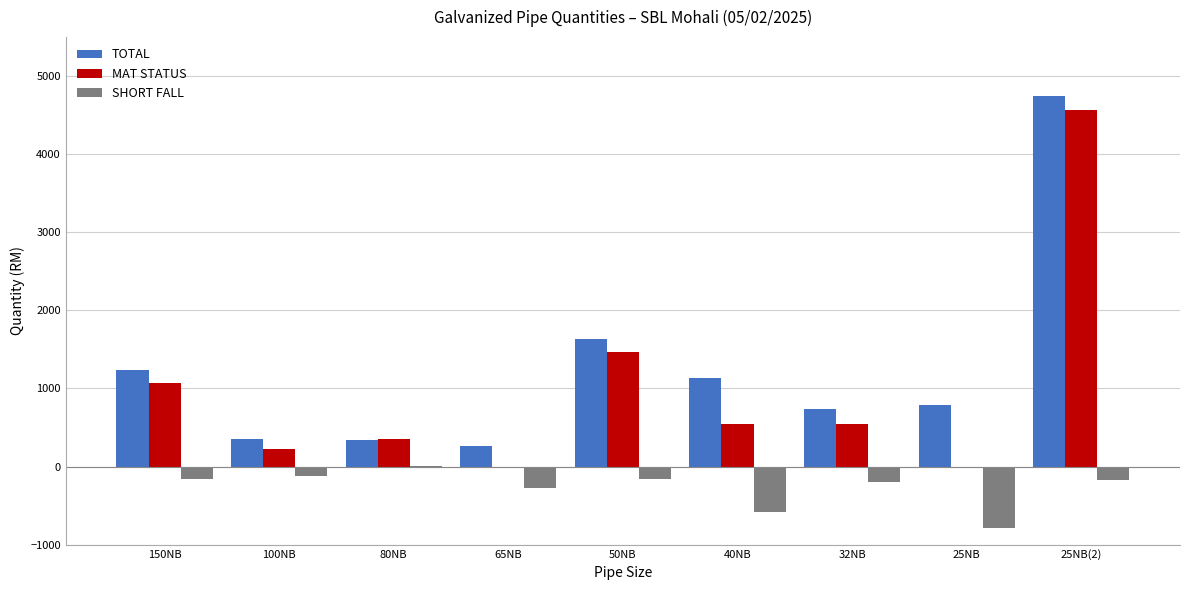

Which series has the largest total across all categories?

TOTAL